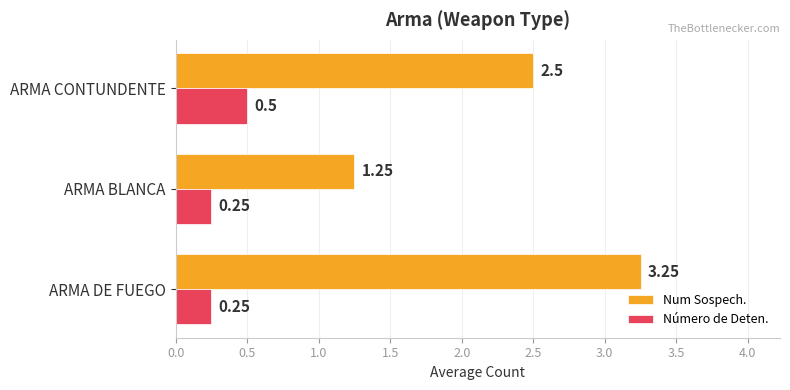

At how many categories does at least one series exceed 0?

3